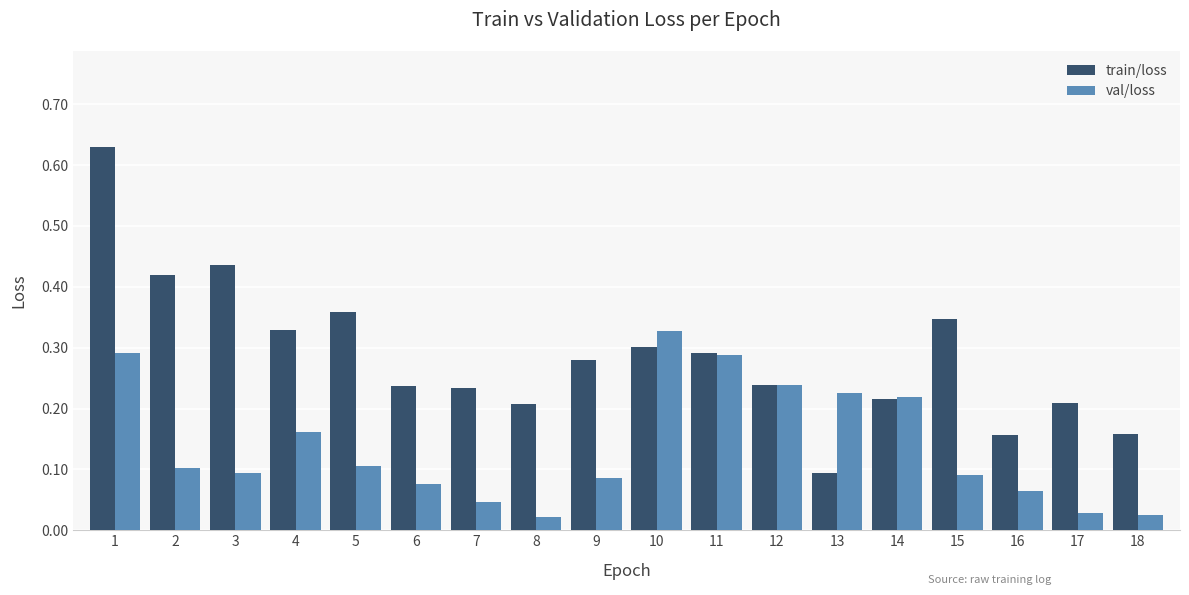

Does the chart contain stacked bars?

No